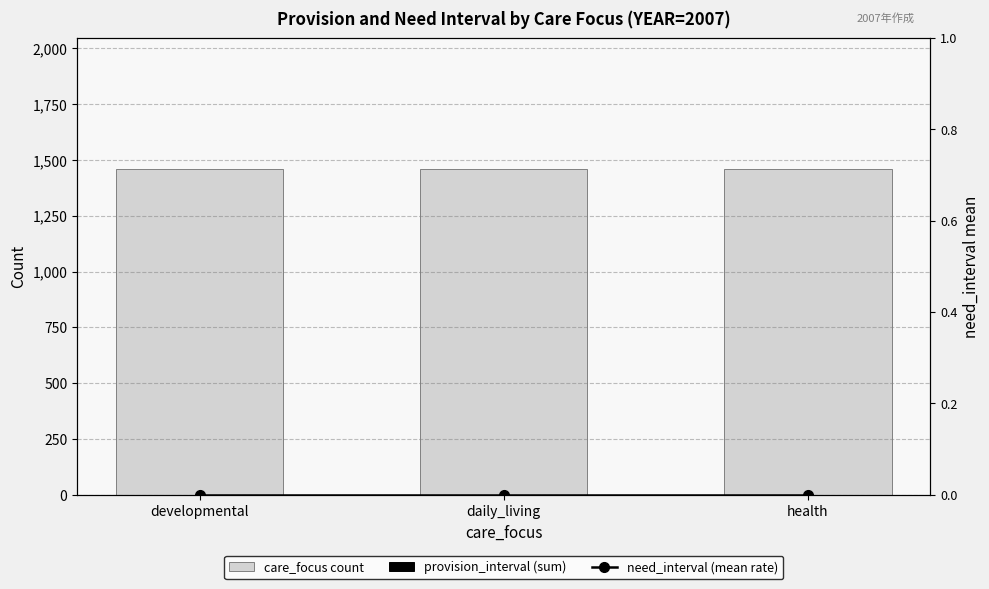

Rank the series at developmental from highest to lowest value.

care_focus count, provision_interval (sum), need_interval (mean rate)